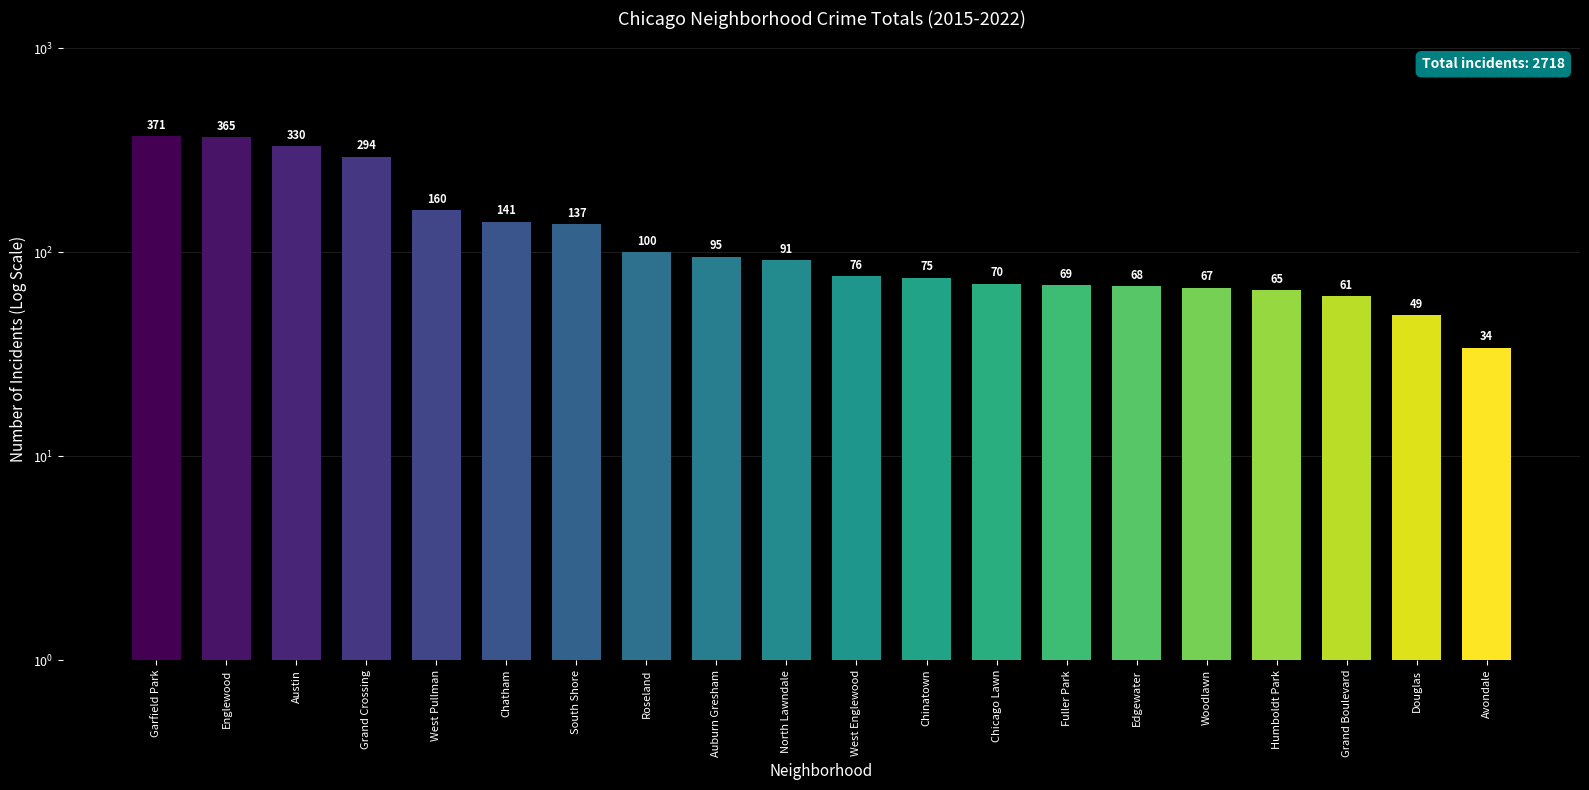

Count the number of data series in this chart.

1